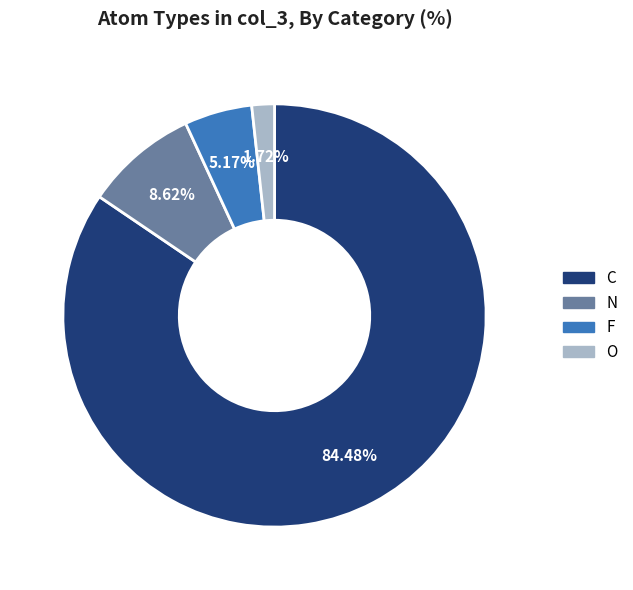

What is the total percentage of C and F?

89.7%